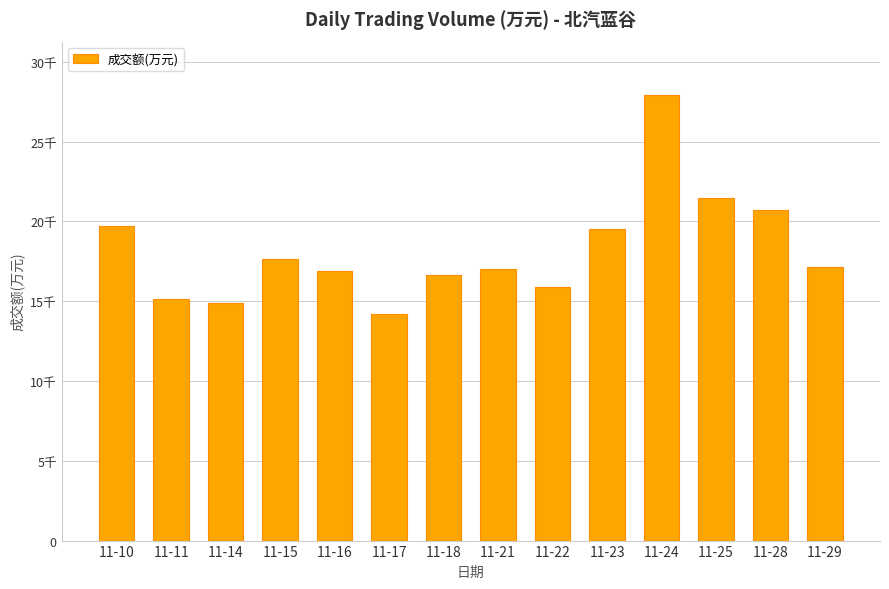

Reading left to right, what are all the values shown in this chart?

11-10=19741	11-11=15148	11-14=14859	11-15=17662	11-16=16880	11-17=14169	11-18=16671	11-21=17027	11-22=15909	11-23=19508	11-24=27917	11-25=21486	11-28=20688	11-29=17153